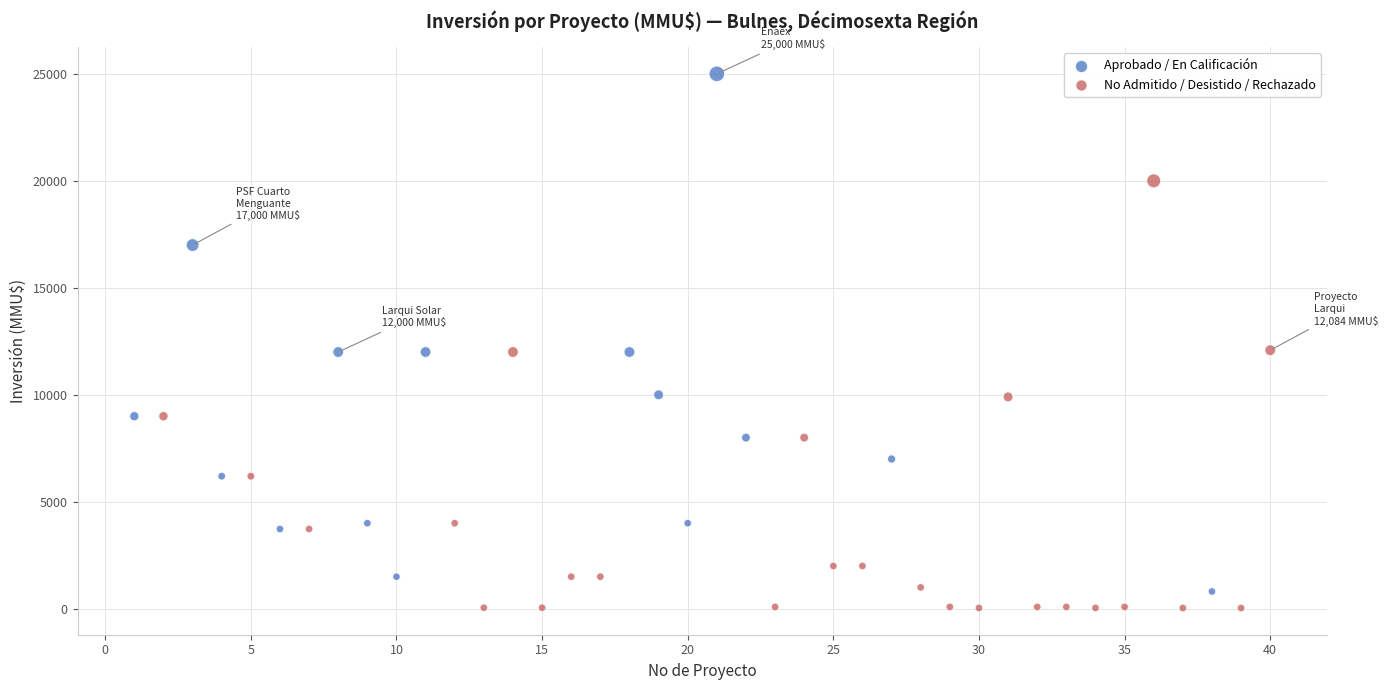

Which series has the largest Y range (max minus min)?

Aprobado / En Calificación